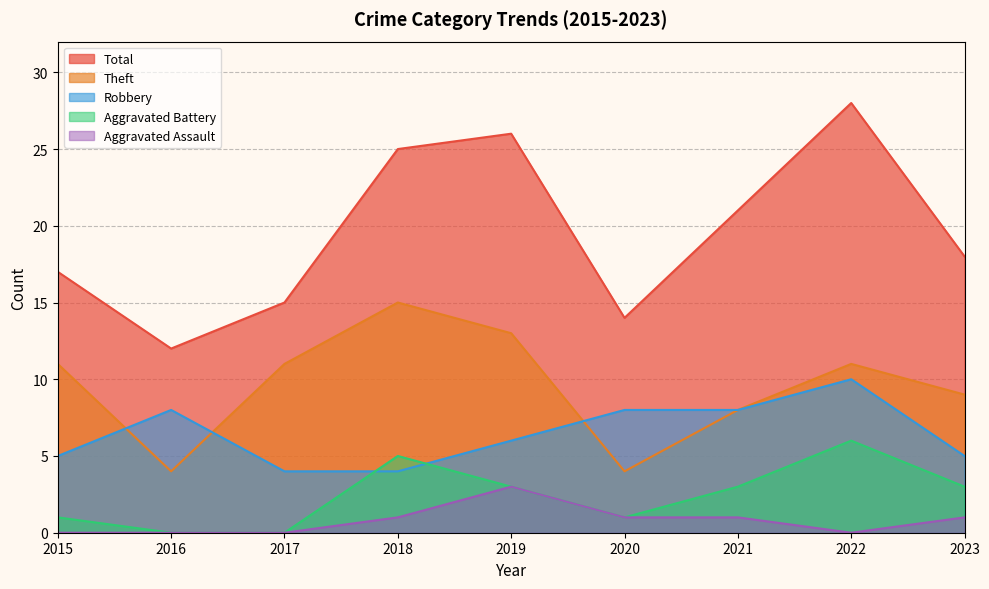

How many data points does each series have?

9